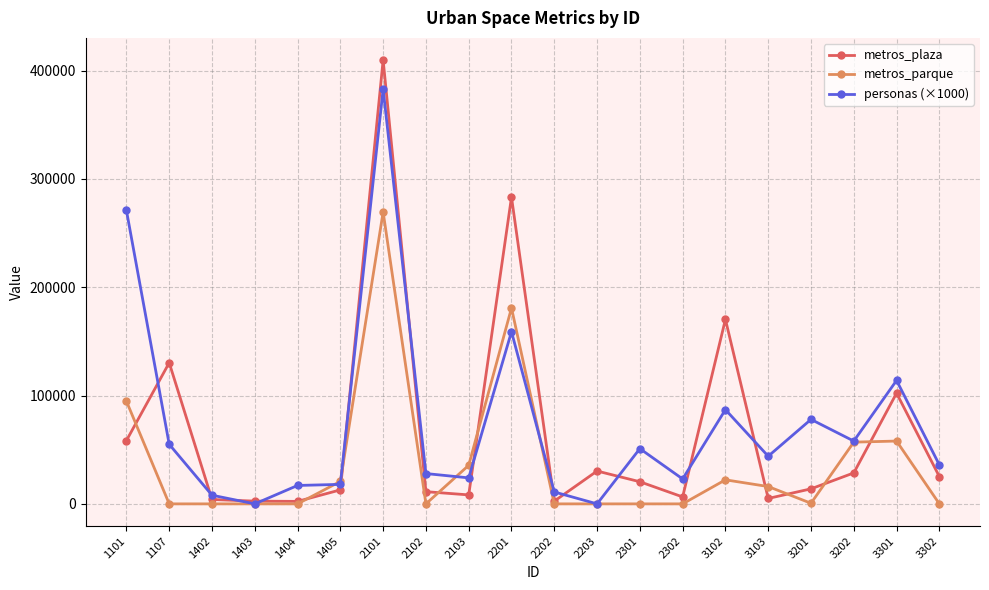

True or false: personas (×1000) has a value of 18000 at 1405.

True